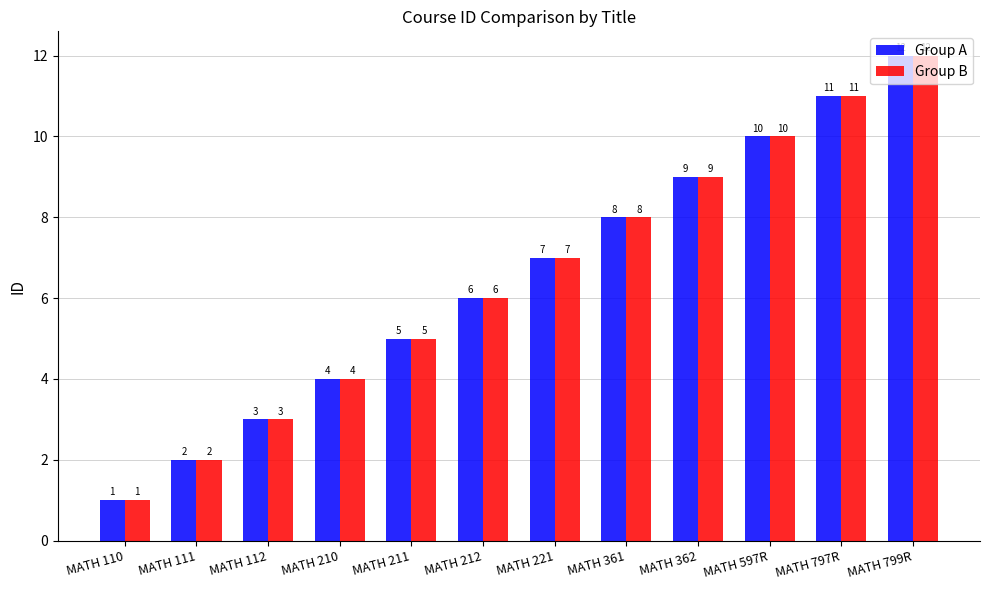

Reading left to right, transcribe all the data shown in this chart.

Group A: 1	2	3	4	5	6	7	8	9	10	11	12
Group B: 1	2	3	4	5	6	7	8	9	10	11	12